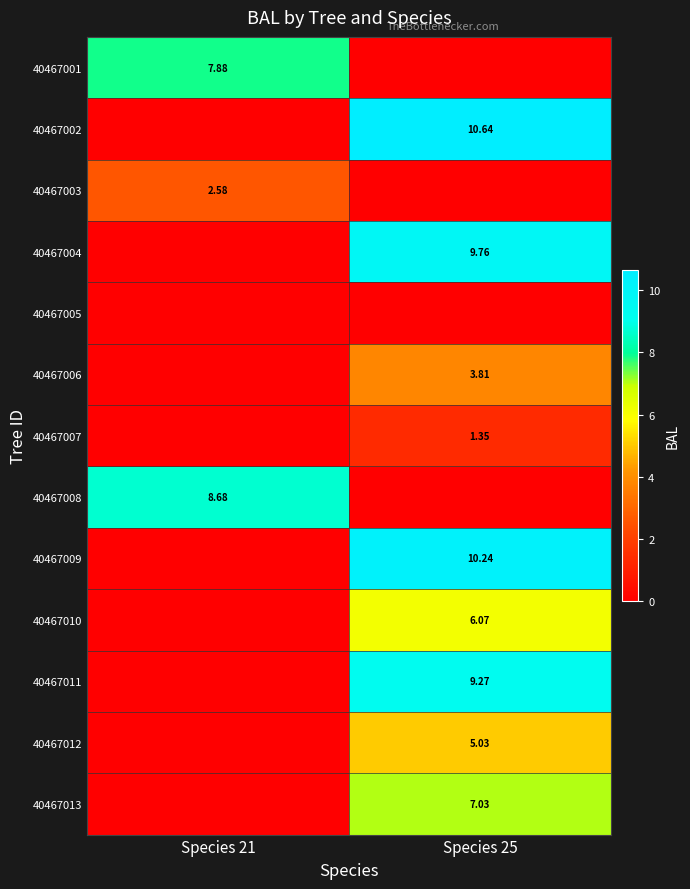

Is the value of 40467007 at Species 25 greater than the value of 40467011 at Species 25?

No